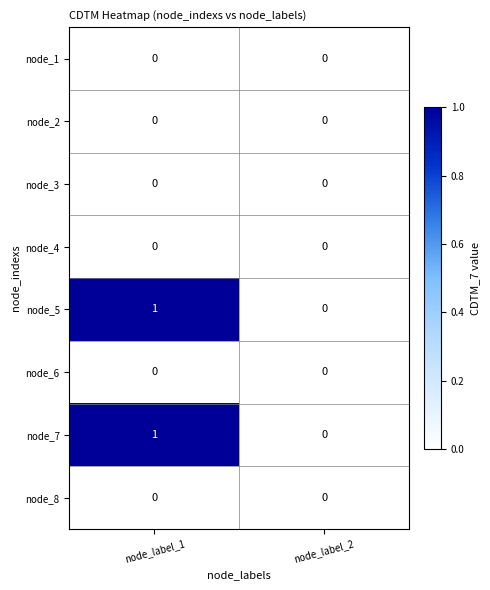

Reading left to right, what are all the values shown in this chart?

node_1: node_label_1=0	node_label_2=0
node_2: node_label_1=0	node_label_2=0
node_3: node_label_1=0	node_label_2=0
node_4: node_label_1=0	node_label_2=0
node_5: node_label_1=1	node_label_2=0
node_6: node_label_1=0	node_label_2=0
node_7: node_label_1=1	node_label_2=0
node_8: node_label_1=0	node_label_2=0